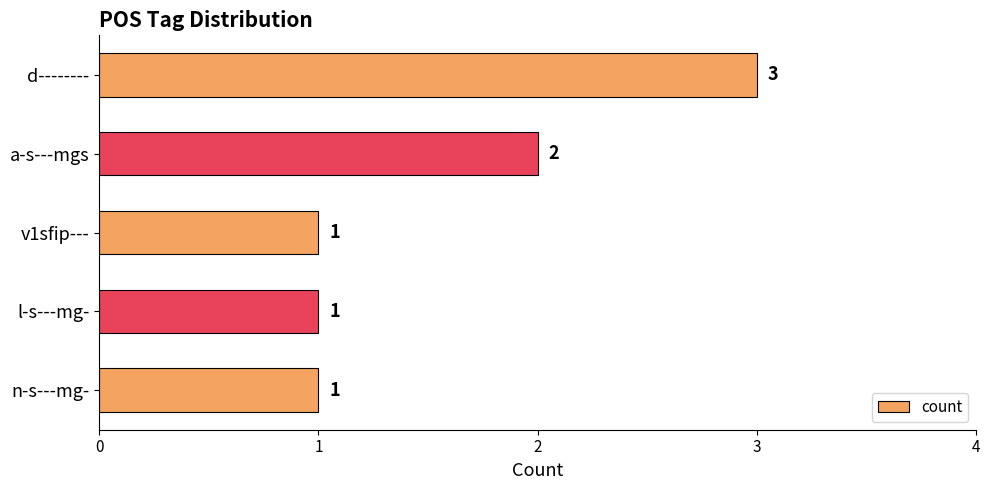

Reading bottom to top, list all the values displayed in this chart.

n-s---mg-=1	l-s---mg-=1	v1sfip---=1	a-s---mgs=2	d--------=3